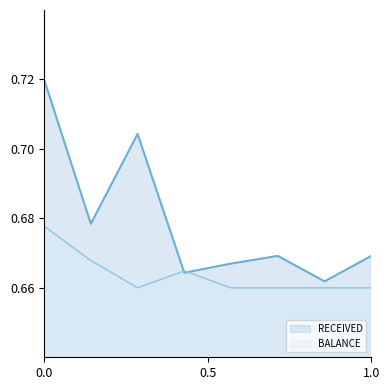

How many BALANCE values are between 0 and 1?

8